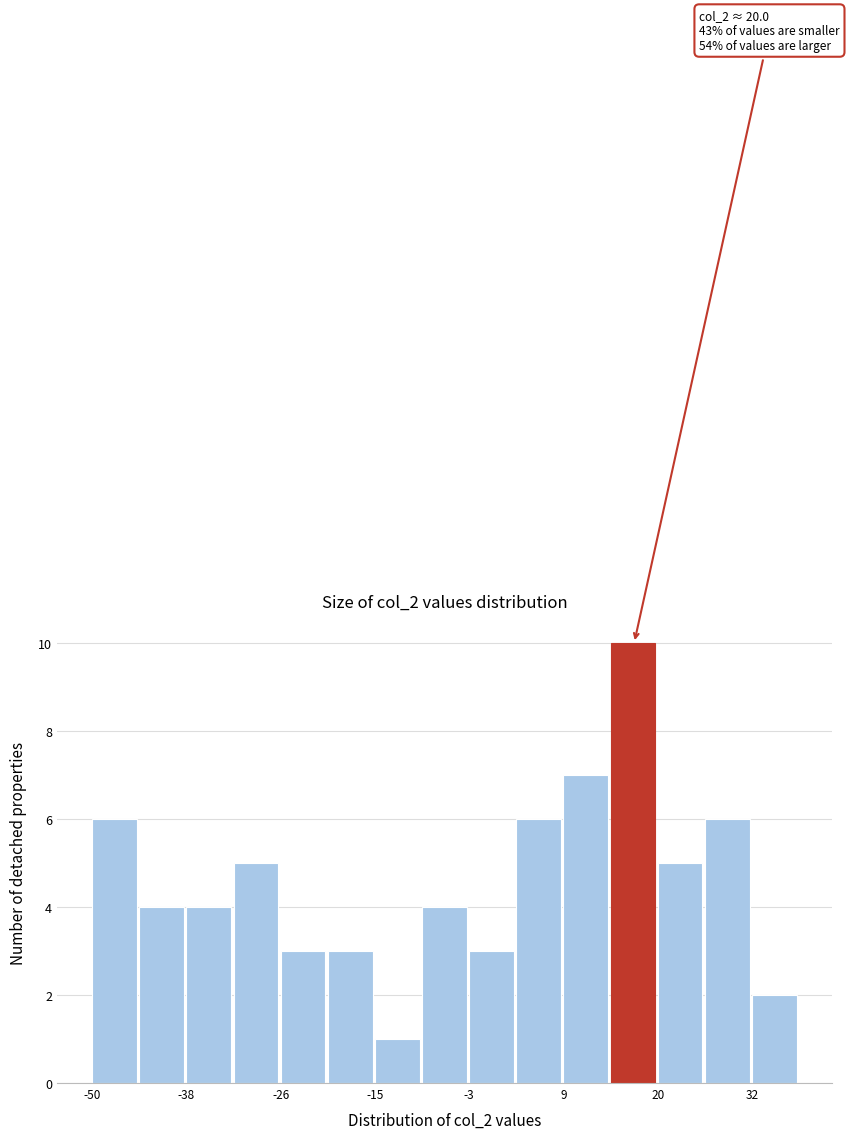

Around what value on the x-axis is the tallest bar? Give the approximate position of its centre, as read against the axis.

18